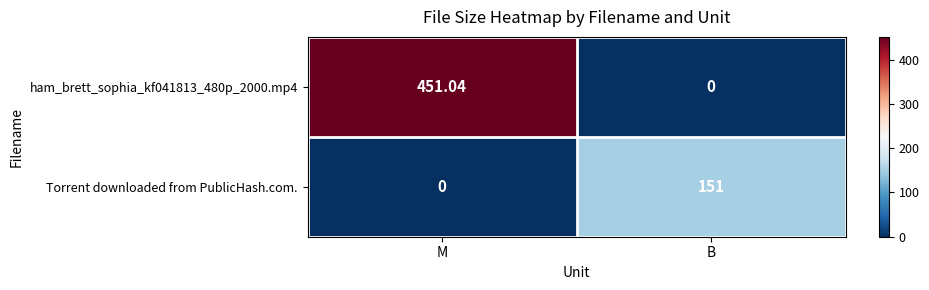

At which category is the sum across all series the highest?

M